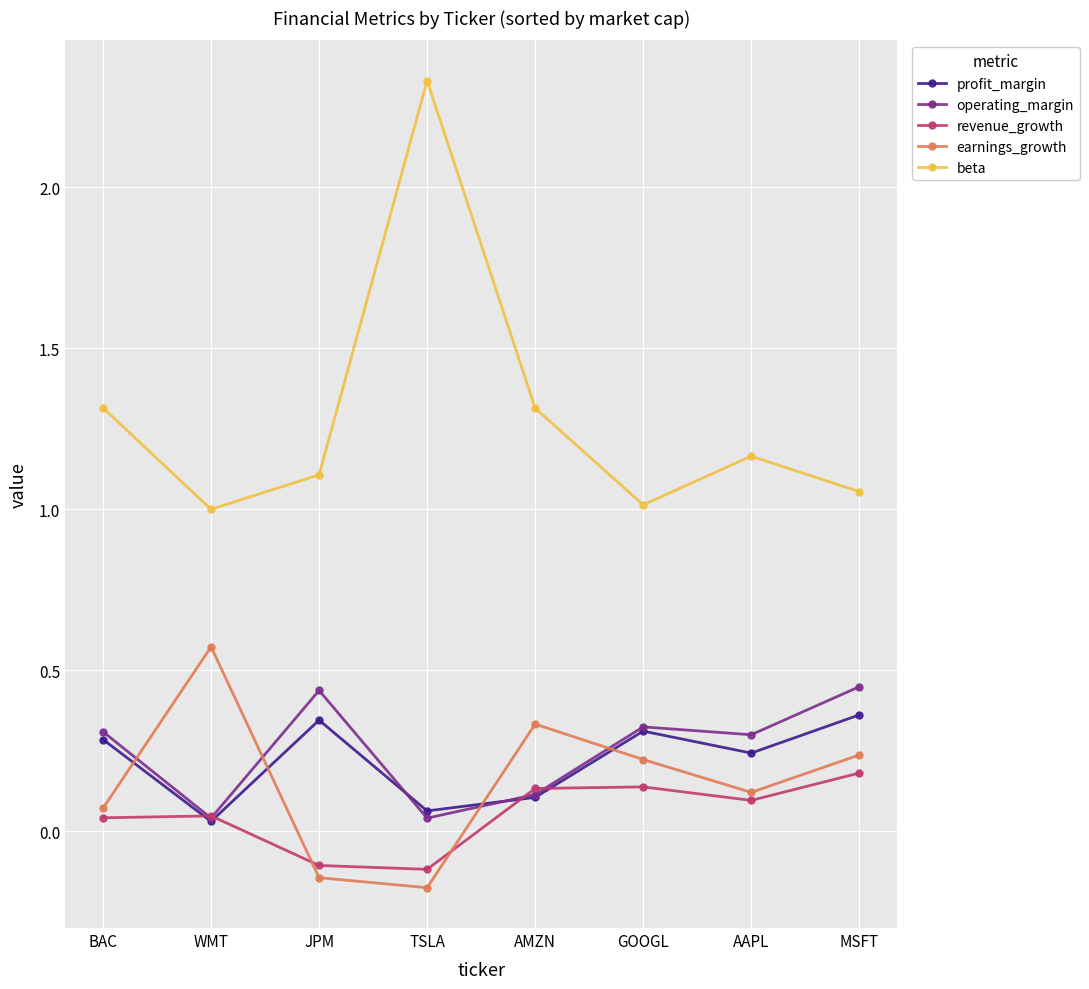

Is the value of operating_margin at AMZN greater than the value of beta at JPM?

No